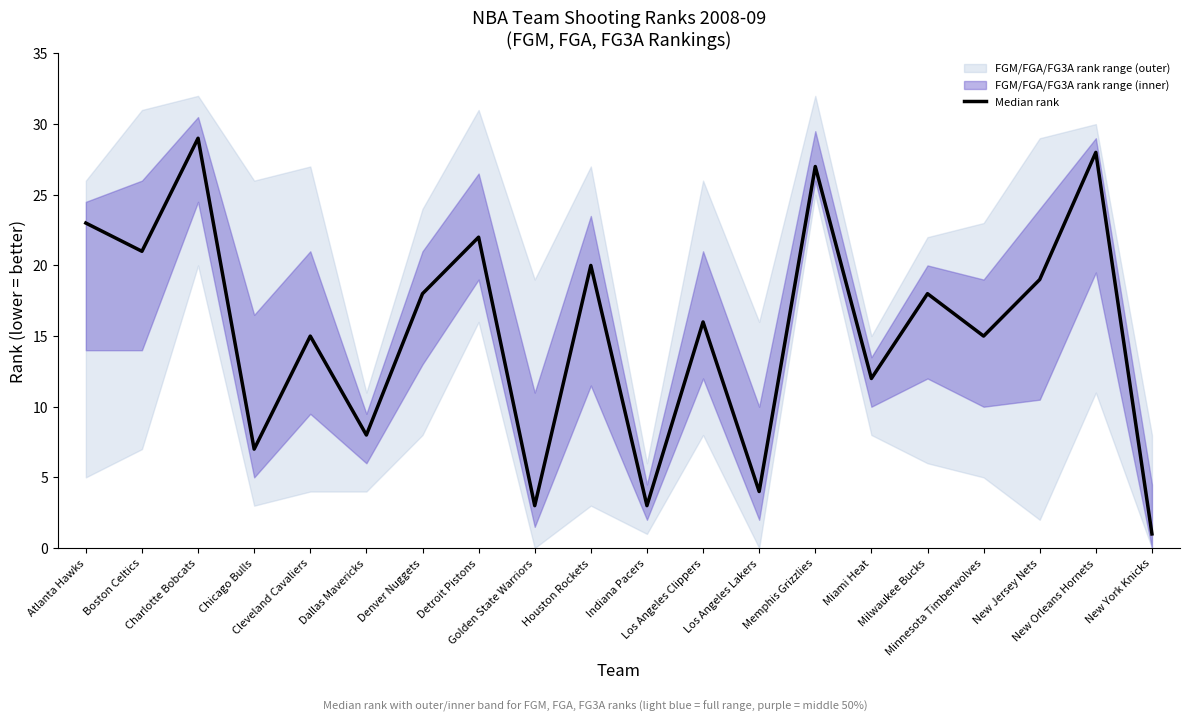

Reading right to left, list all the values displayed in this chart.

New York Knicks=1	New Orleans Hornets=28	New Jersey Nets=19	Minnesota Timberwolves=15	Milwaukee Bucks=18	Miami Heat=12	Memphis Grizzlies=27	Los Angeles Lakers=4	Los Angeles Clippers=16	Indiana Pacers=3	Houston Rockets=20	Golden State Warriors=3	Detroit Pistons=22	Denver Nuggets=18	Dallas Mavericks=8	Cleveland Cavaliers=15	Chicago Bulls=7	Charlotte Bobcats=29	Boston Celtics=21	Atlanta Hawks=23